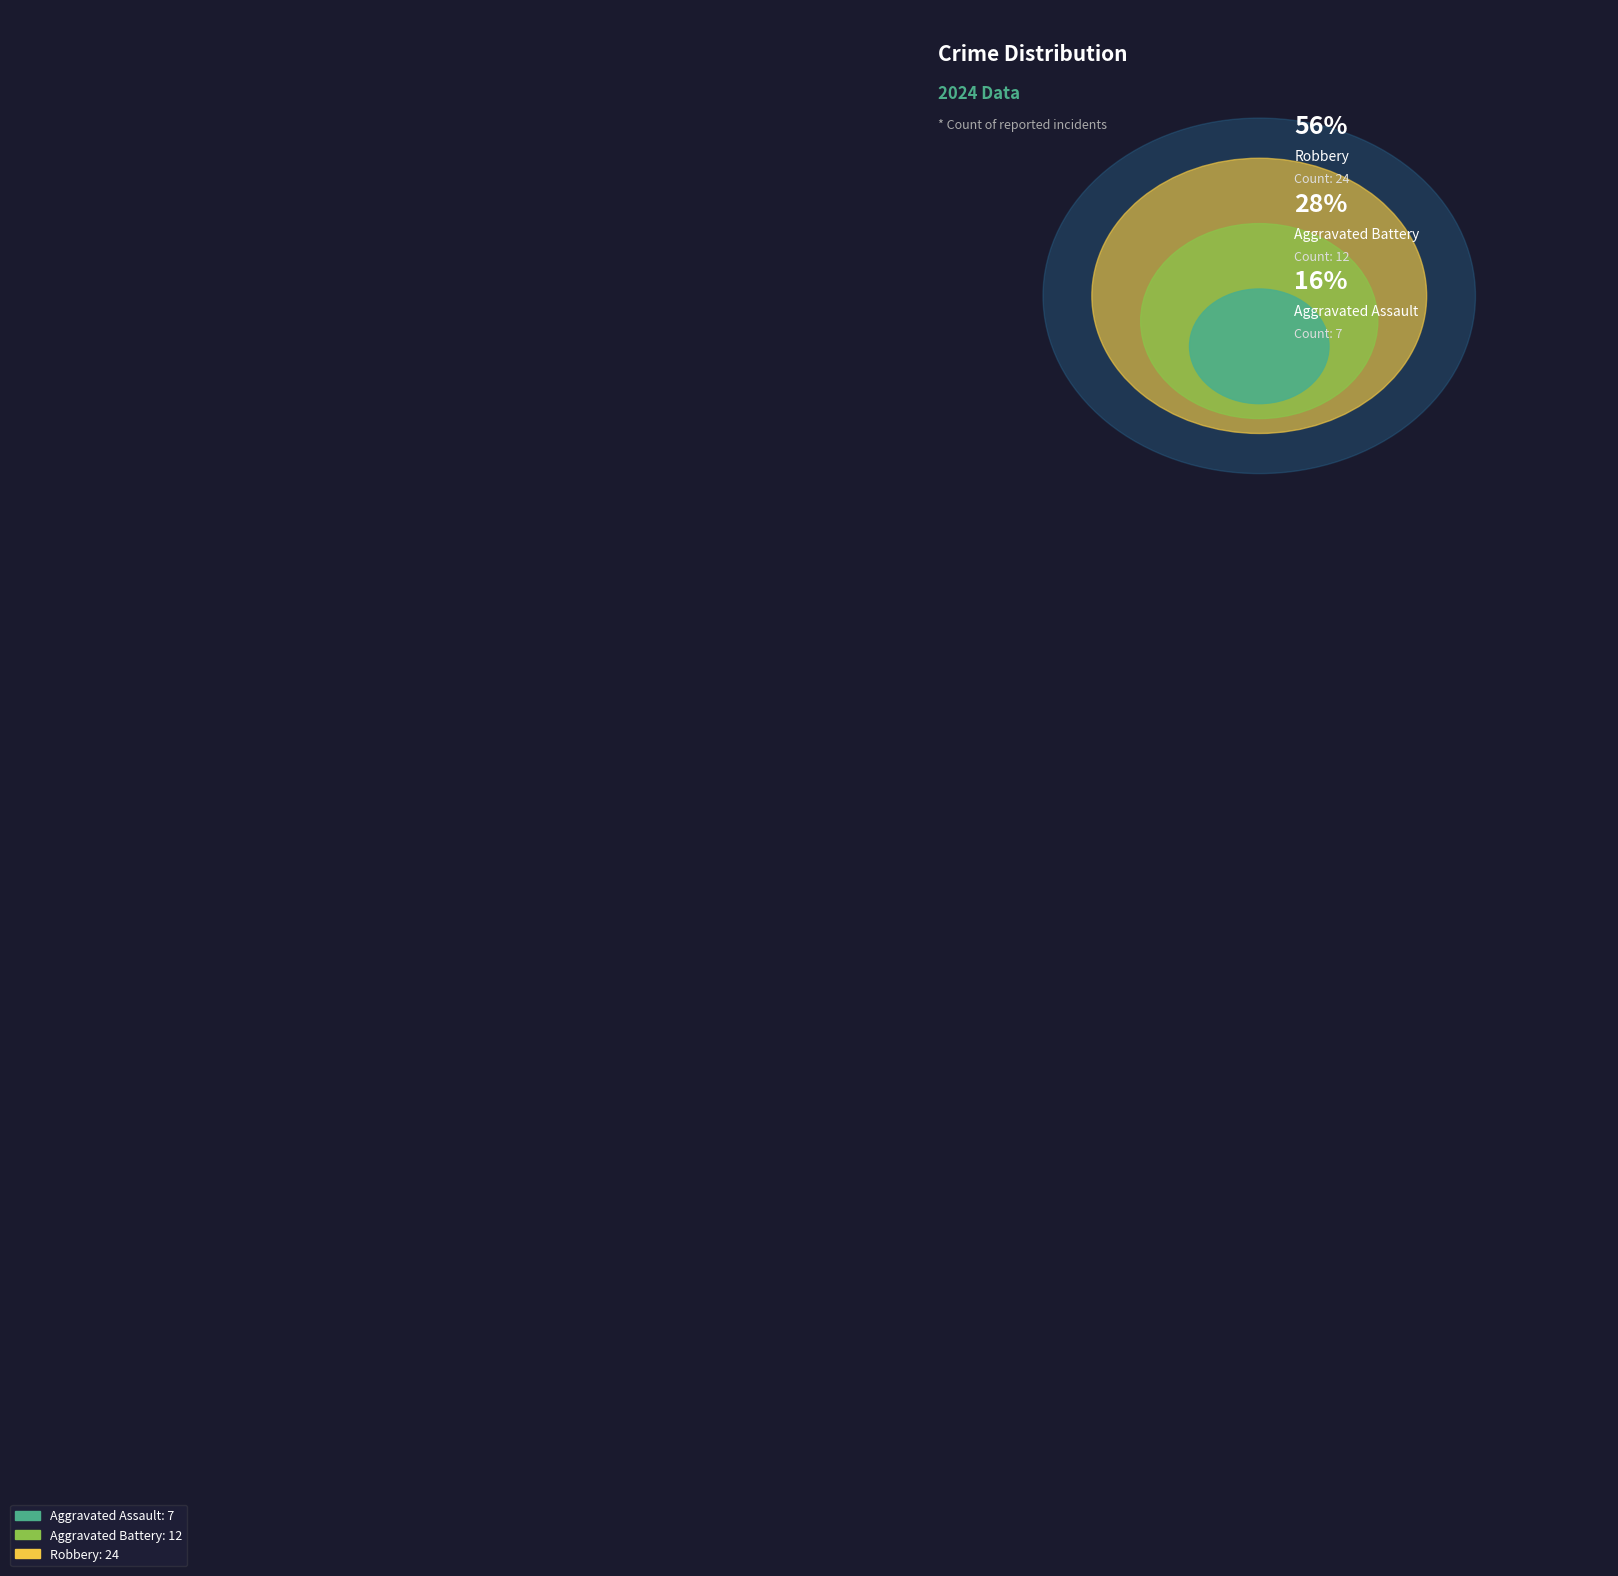

To the nearest percent, what is the average slice percentage?

33%